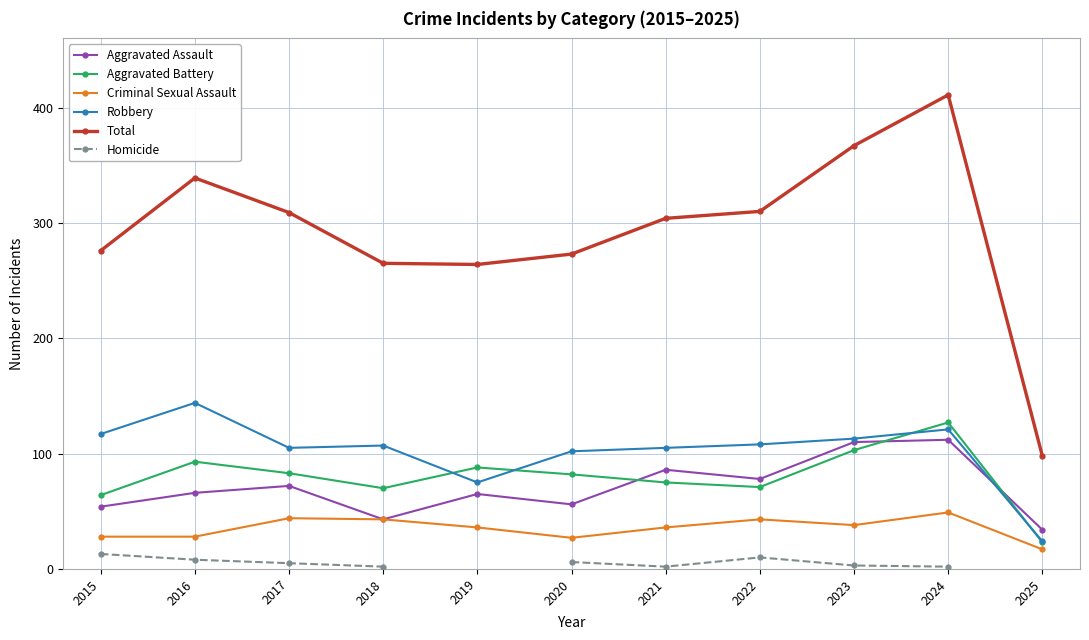

How many values in the Total series are below 304?

5